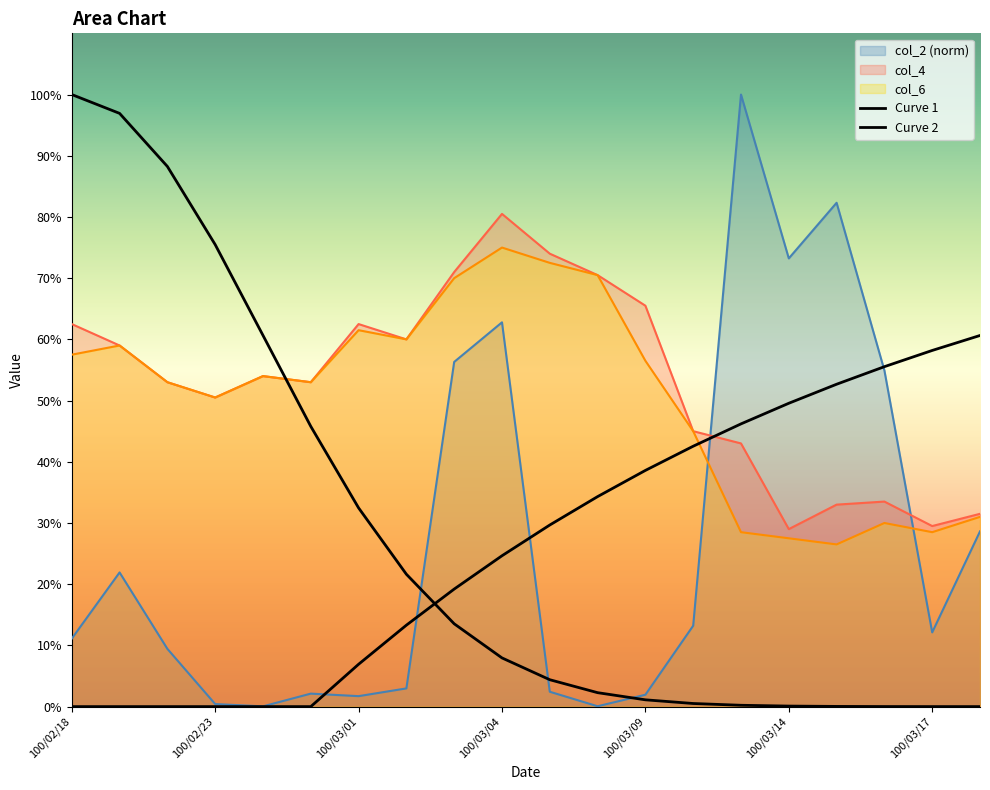

How many interior local valleys does the col_6 series have?

5